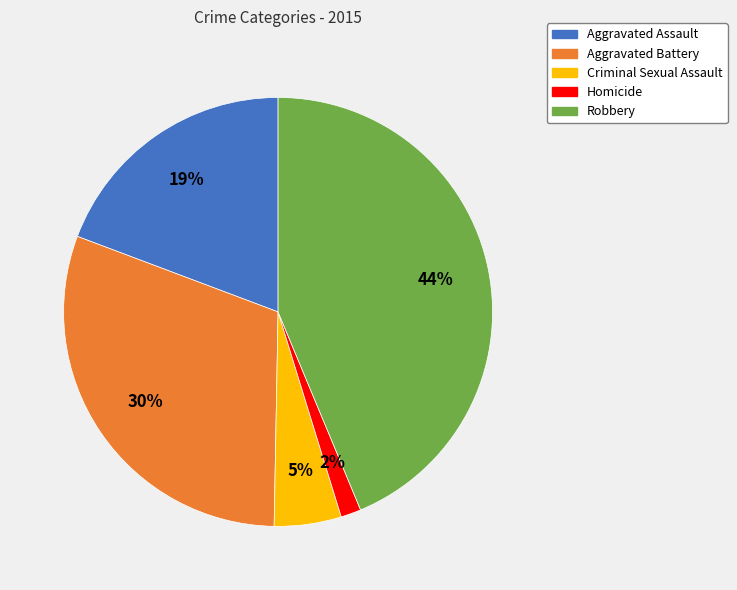

Between Homicide and Criminal Sexual Assault, which is larger?

Criminal Sexual Assault